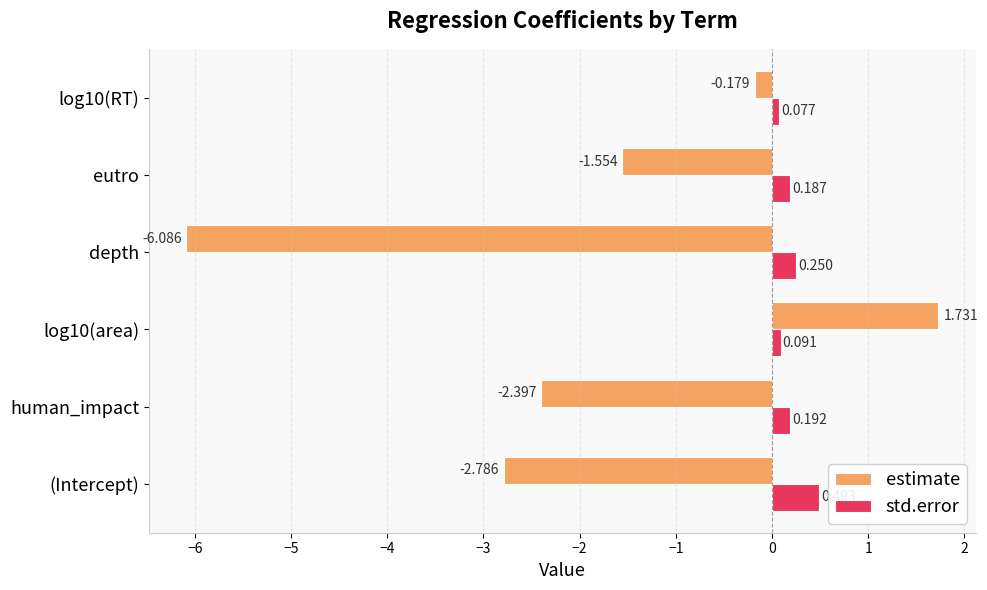

How many categories are shown in the chart?

6